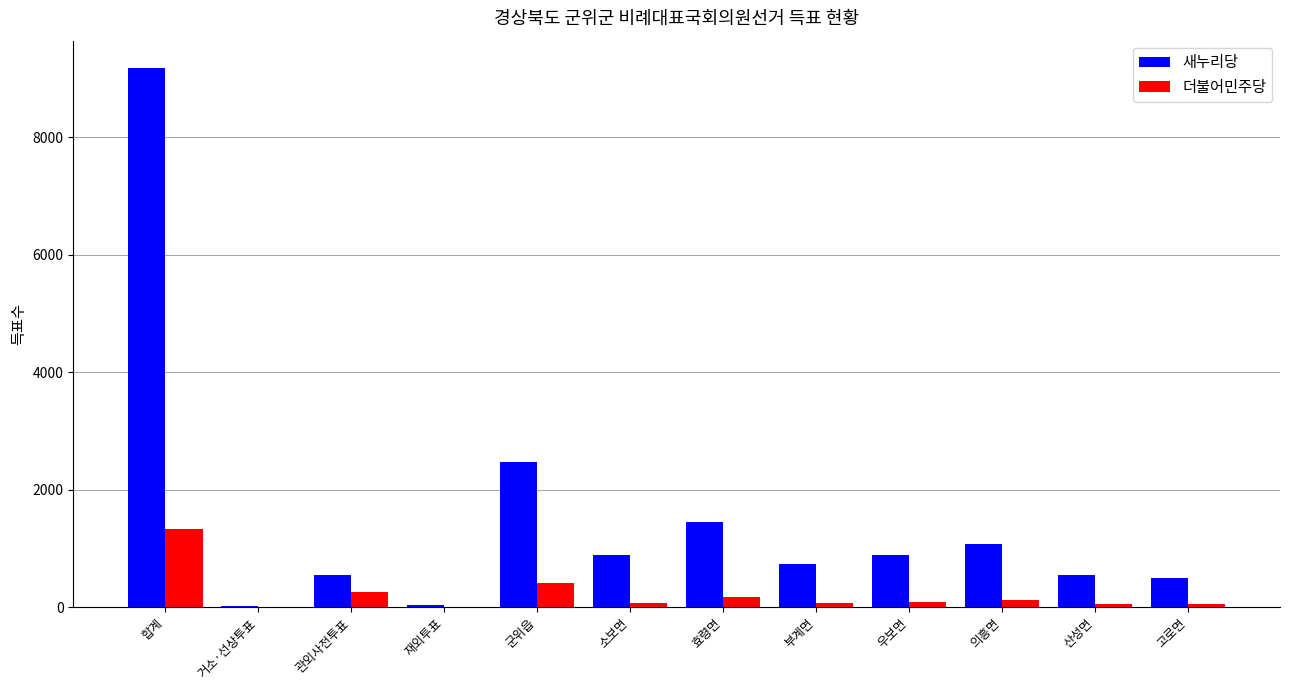

At which label does 새누리당 reach its peak?

합계